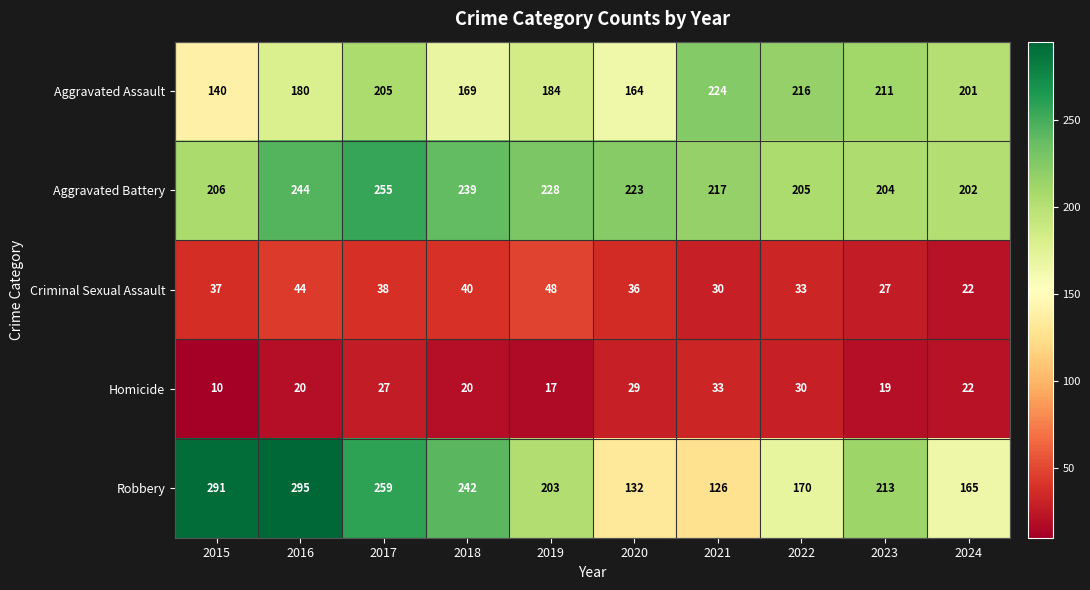

What is the total value across all series at 2019?

680